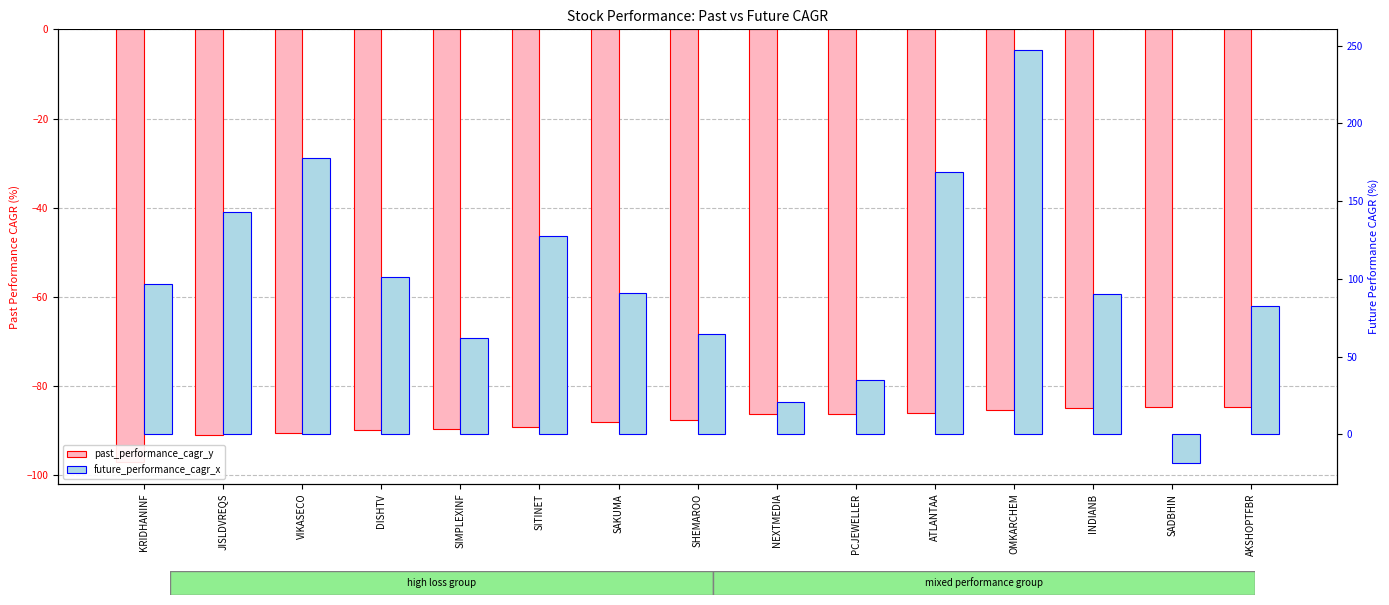

Which label corresponds to the smallest value in the chart?

KRIDHANINF